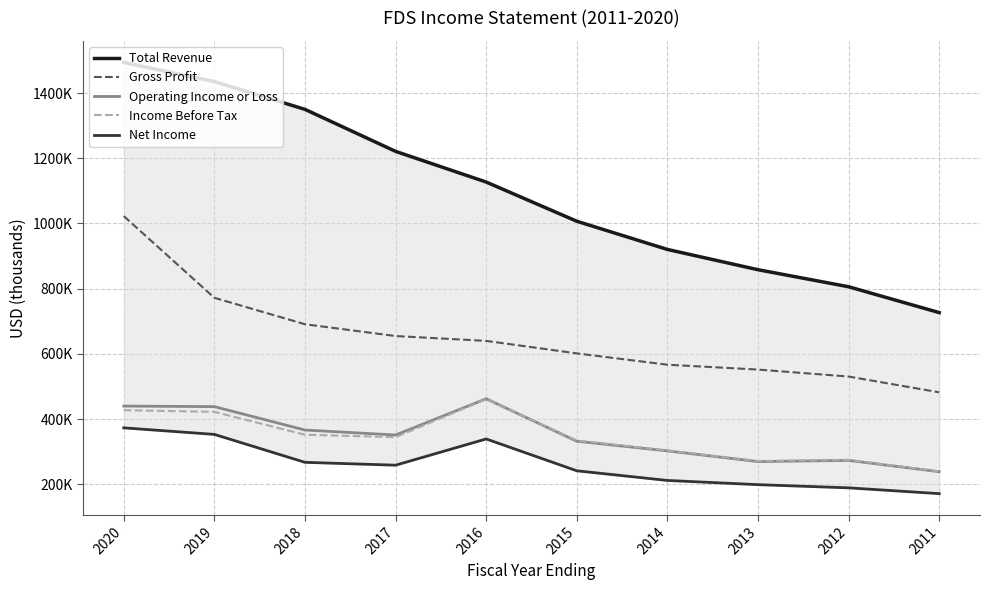

Is it true that Income Before Tax equals 418909 at 2014?

False